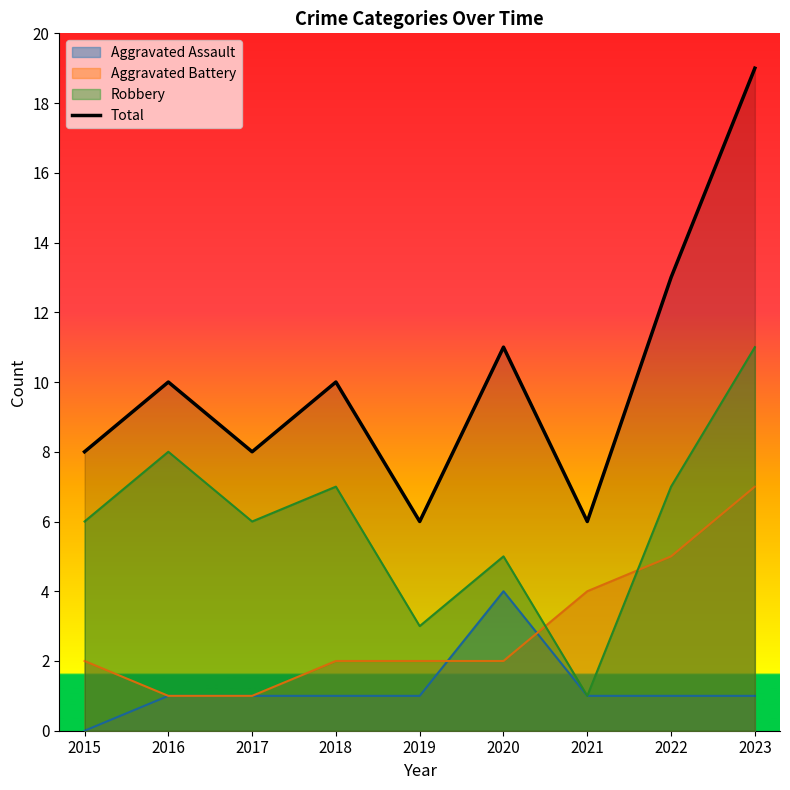

List the labels in order of value, smallest first.

2019, 2021, 2015, 2017, 2016, 2018, 2020, 2022, 2023